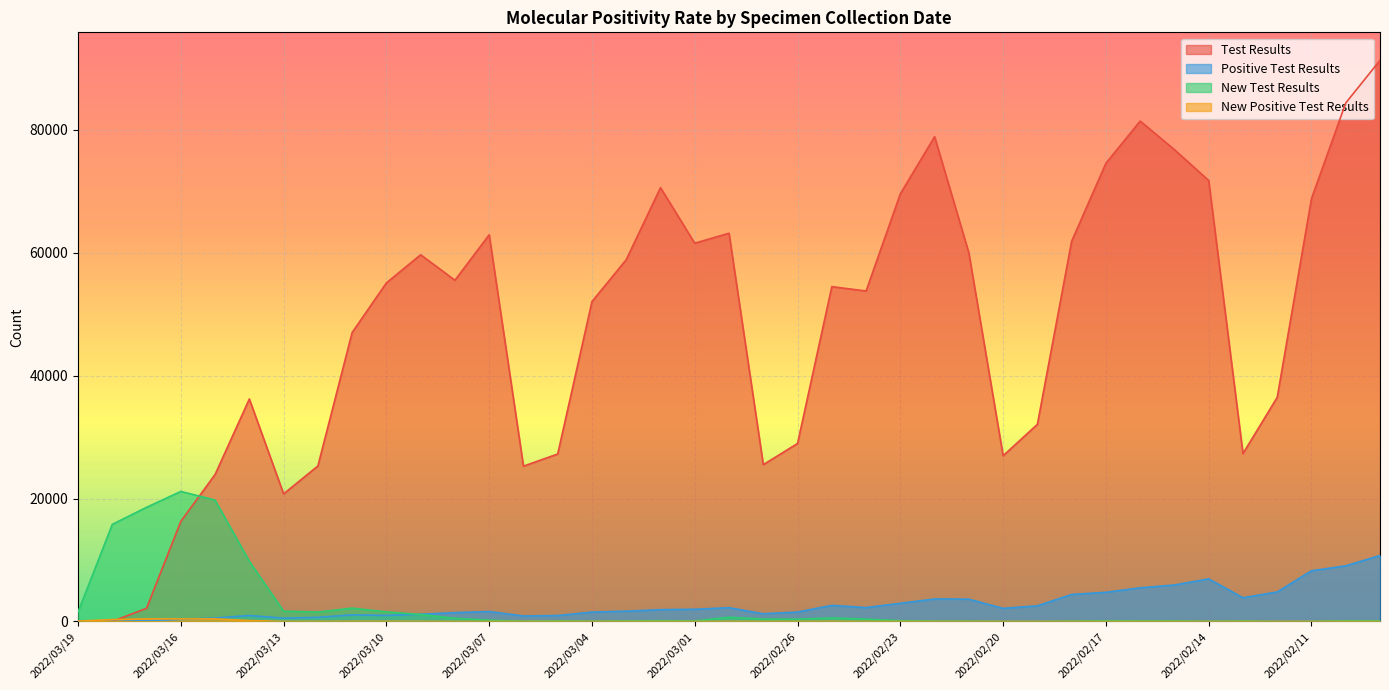

List the labels in order of New Positive Test Results value, largest first.

2022/03/17, 2022/03/15, 2022/03/16, 2022/03/18, 2022/03/14, 2022/03/19, 2022/03/10, 2022/02/25, 2022/03/11, 2022/02/28, 2022/02/26, 2022/03/09, 2022/02/27, 2022/03/12, 2022/03/13, 2022/02/24, 2022/03/08, 2022/02/23, 2022/03/03, 2022/03/02, 2022/02/13, 2022/02/11, 2022/02/10, 2022/03/07, 2022/03/05, 2022/03/01, 2022/02/22, 2022/02/18, 2022/02/16, 2022/03/06, 2022/03/04, 2022/02/21, 2022/02/20, 2022/02/19, 2022/02/17, 2022/02/15, 2022/02/14, 2022/02/12, 2022/02/09